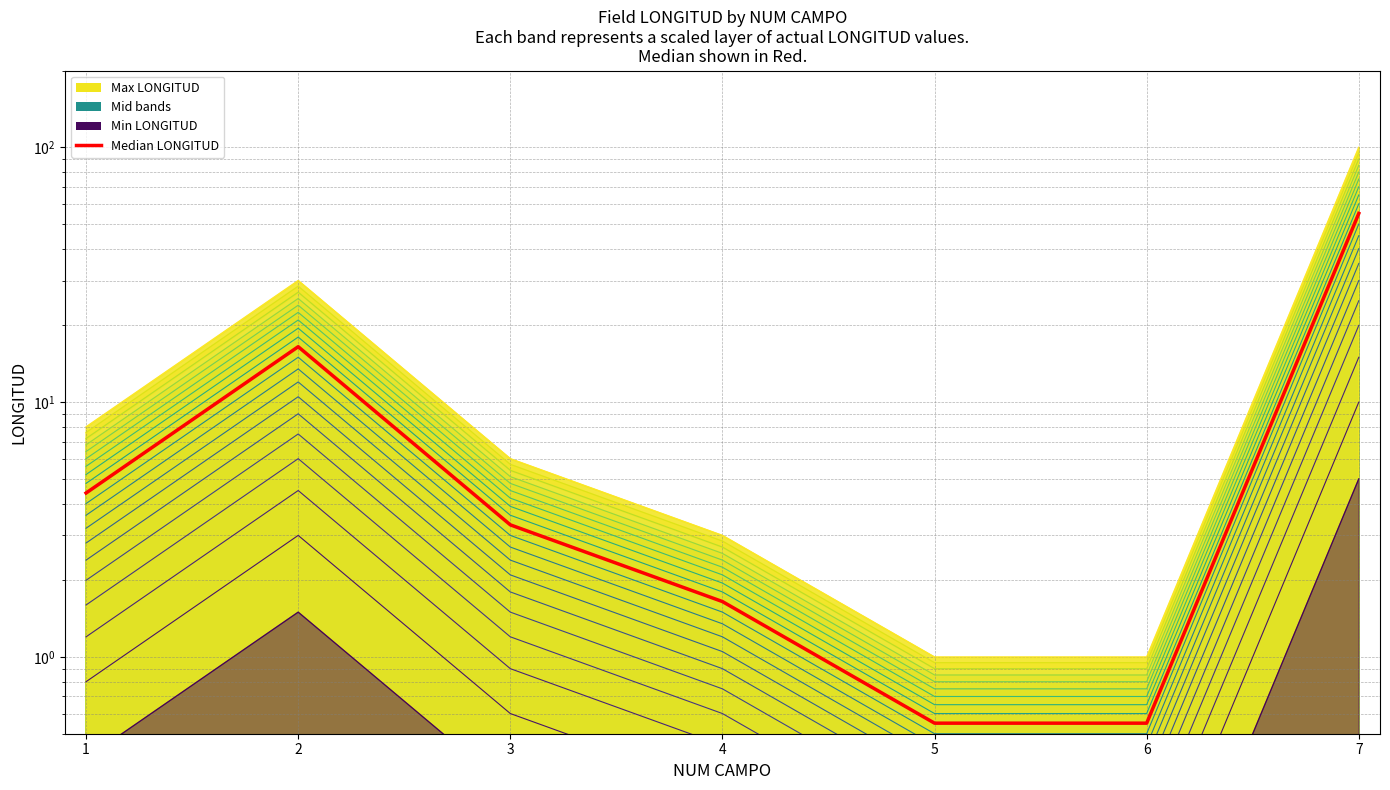

What is the change in value from 6 to 7?

+54.4